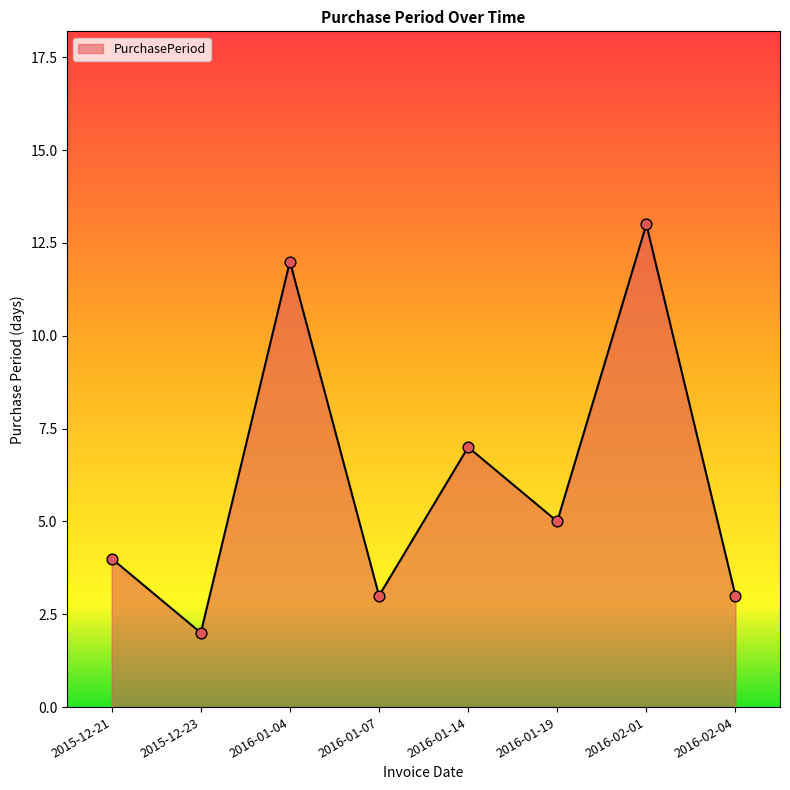

What is the ratio of the value at 2016-01-07 to the value at 2016-02-04?

1.0